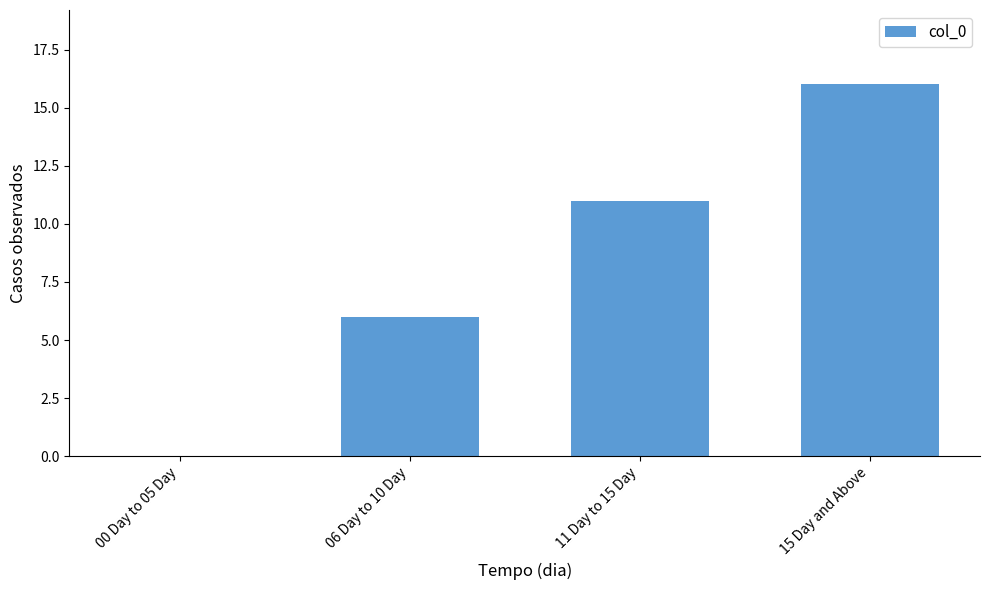

Between 15 Day and Above and 11 Day to 15 Day, which is larger?

15 Day and Above